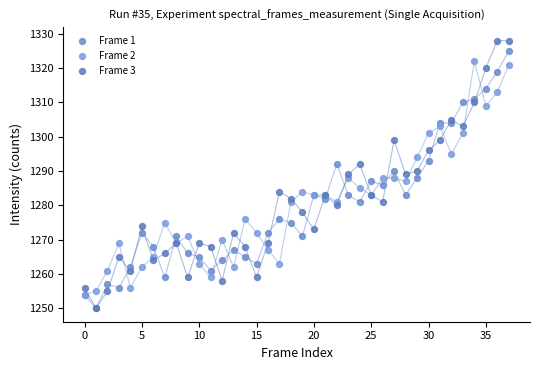

Which series has the largest Y range (max minus min)?

Frame 3